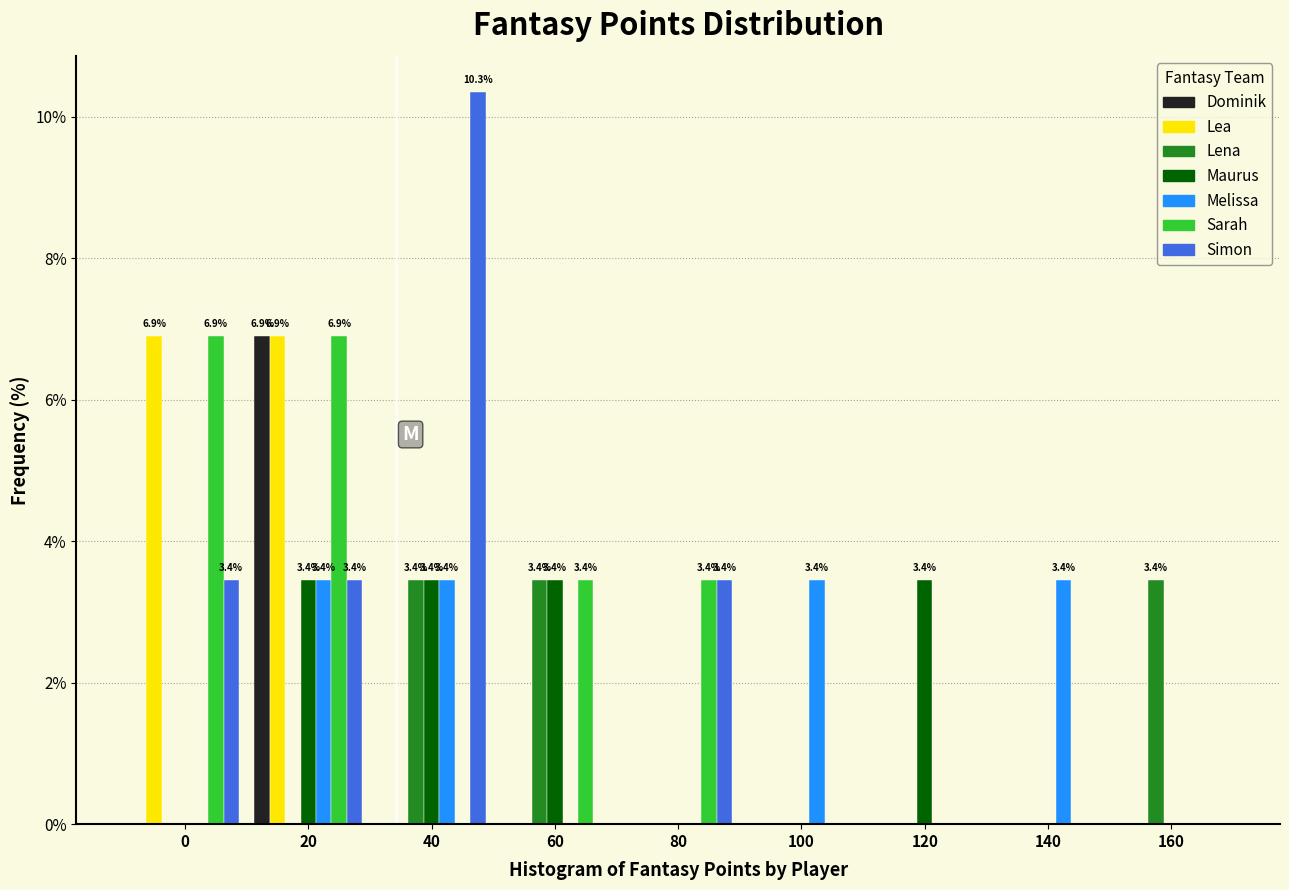

What is the sum of all Lea values?

13.8